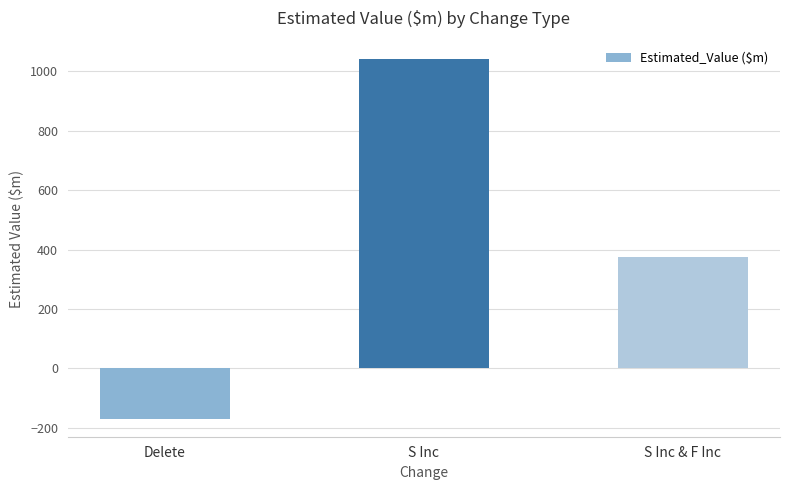

List the labels in order of value, largest first.

S Inc, S Inc & F Inc, Delete